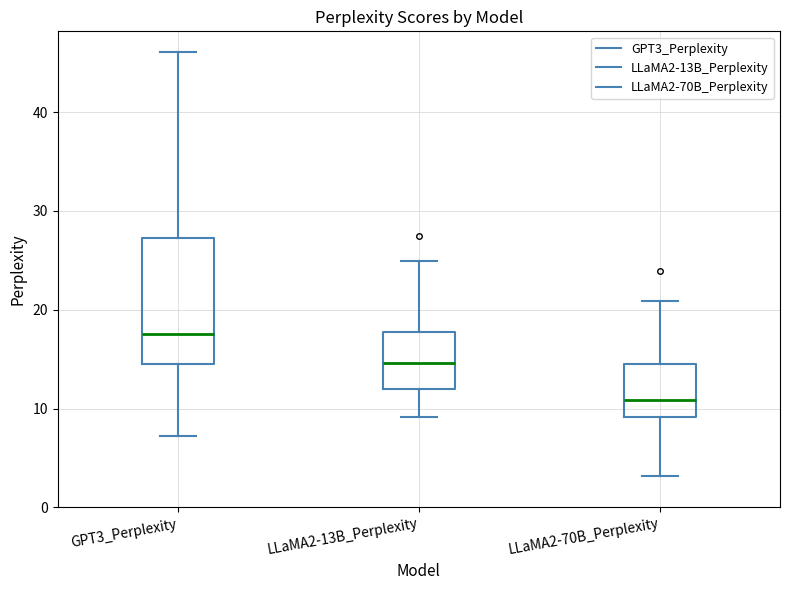

Reading left to right, read every box against the y-axis: the position of its median line, the range the box covers, and the ends of its whiskers. The values are not printed on the chart, so give them approximately, as read against the axis.

GPT3_Perplexity: median 18, box 14 to 27, whiskers 7 to 46
LLaMA2-13B_Perplexity: median 15, box 12 to 18, whiskers 9 to 25
LLaMA2-70B_Perplexity: median 11, box 9 to 15, whiskers 3 to 21